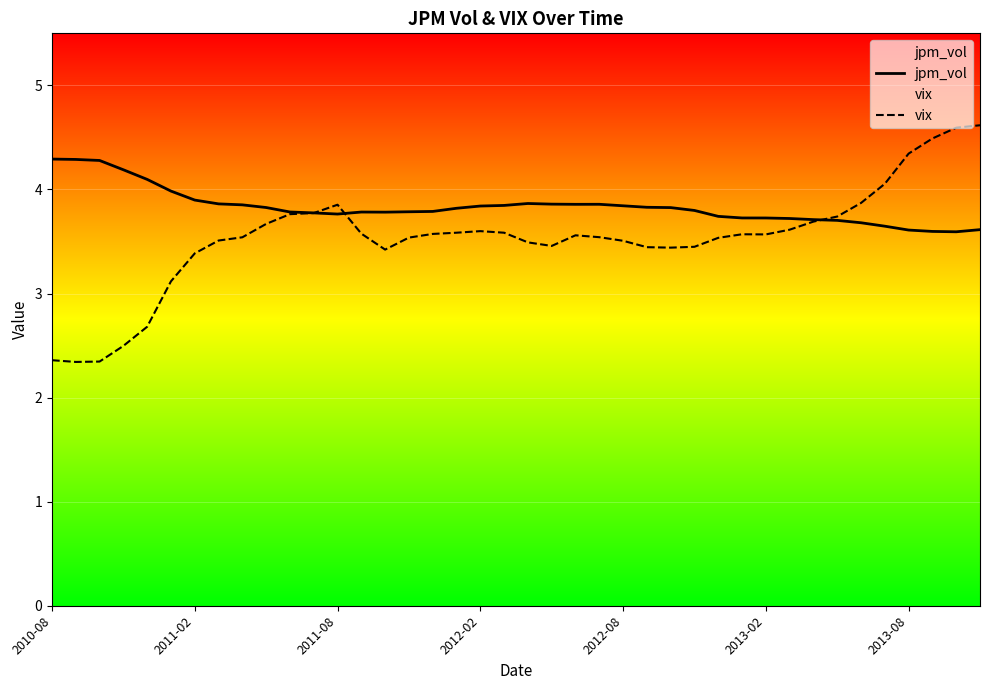

Is it true that jpm_vol equals 1.4 at 2013-02?

False